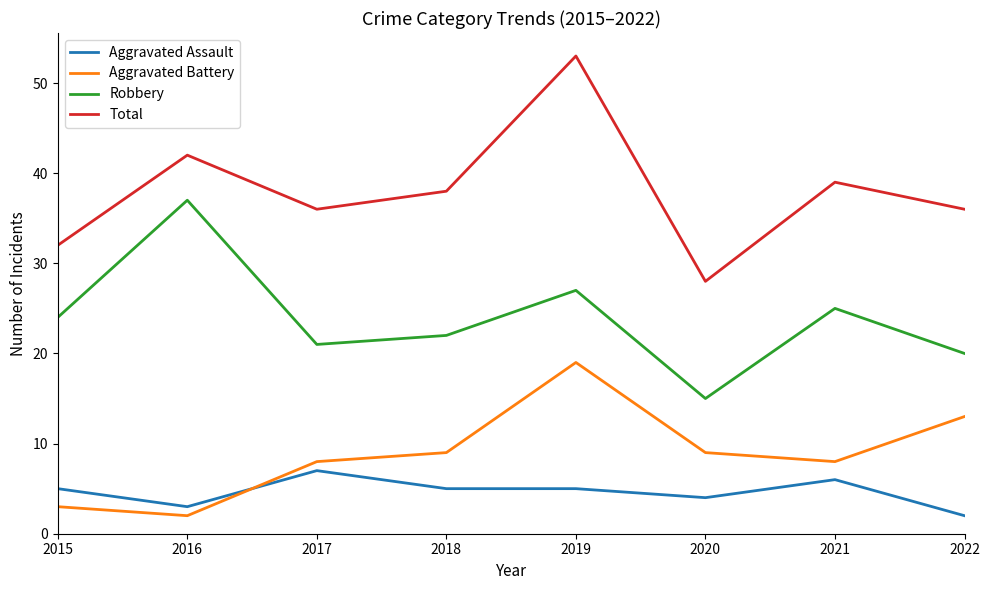

Which series has the largest range (max minus min)?

Total